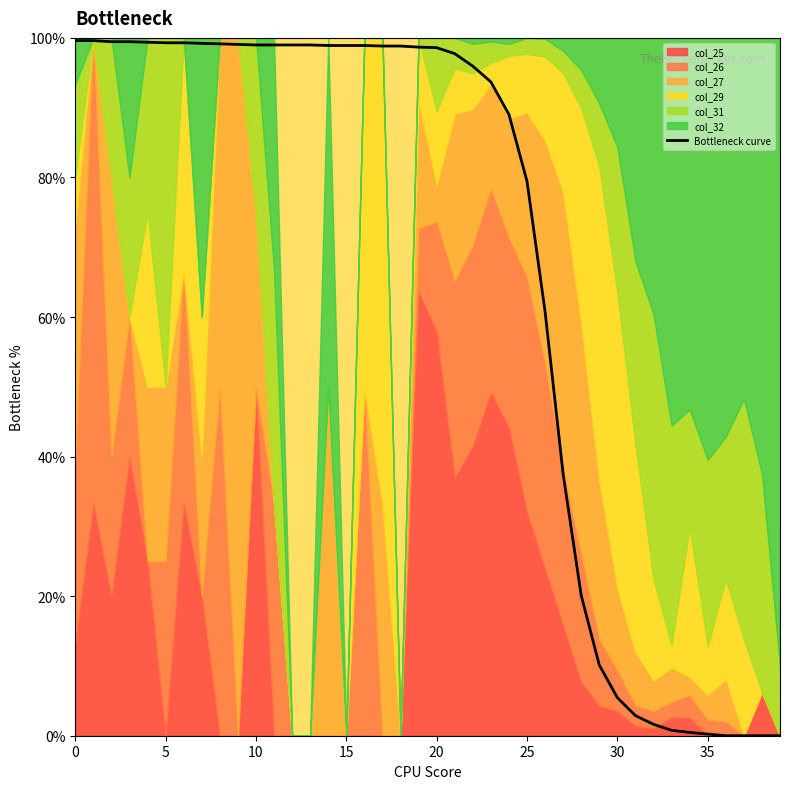

Which label corresponds to the smallest value in the chart?

36